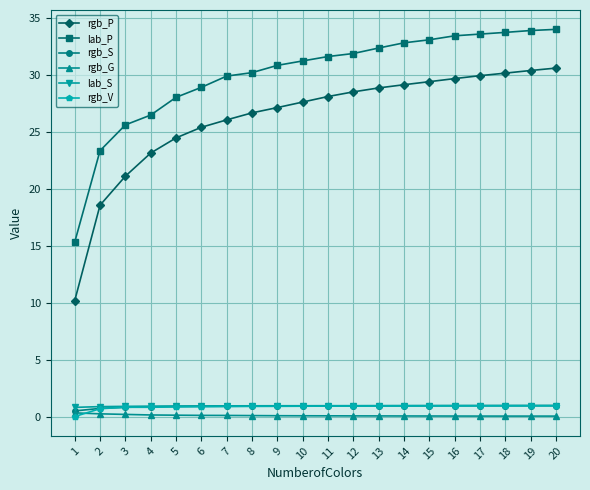

What is the approximate value of rgb_P at 8?

26.7